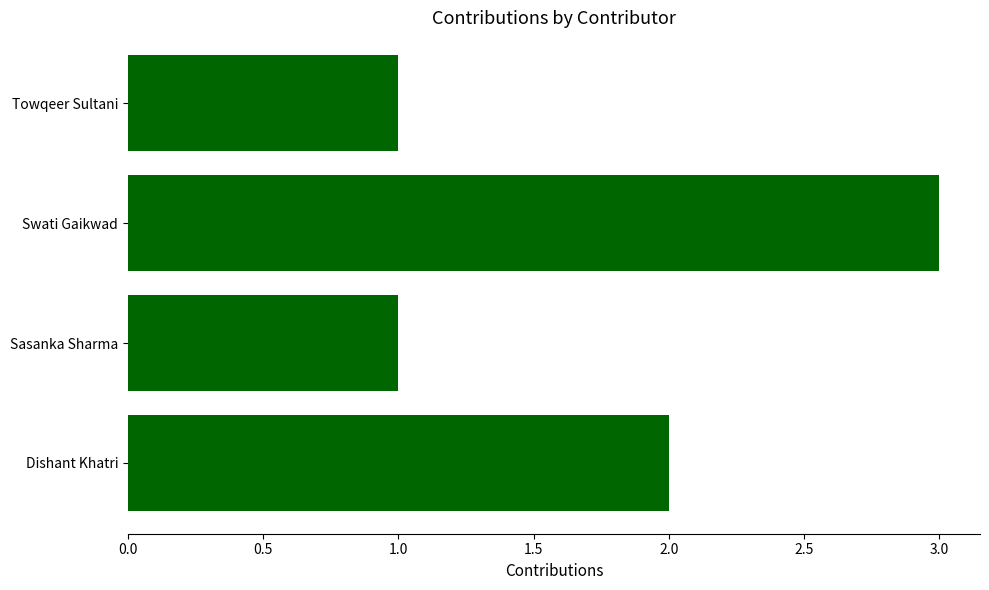

What is the difference between the maximum and second lowest values?

2